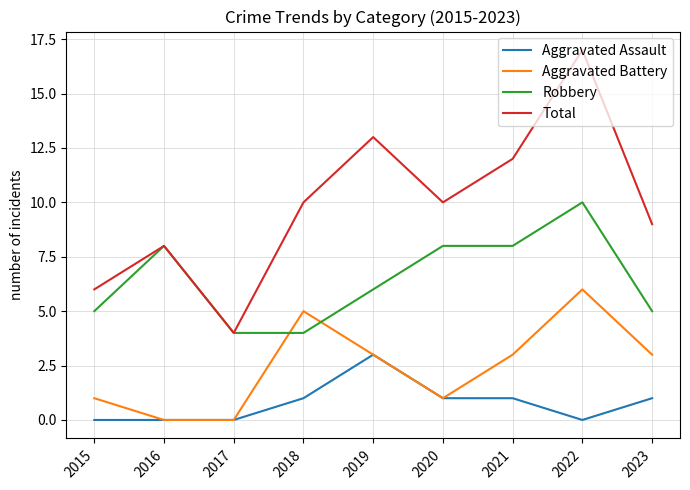

Reading left to right, what are all the values shown in this chart?

Aggravated Assault: 2015=0	2016=0	2017=0	2018=1	2019=3	2020=1	2021=1	2022=0	2023=1
Aggravated Battery: 2015=1	2016=0	2017=0	2018=5	2019=3	2020=1	2021=3	2022=6	2023=3
Robbery: 2015=5	2016=8	2017=4	2018=4	2019=6	2020=8	2021=8	2022=10	2023=5
Total: 2015=6	2016=8	2017=4	2018=10	2019=13	2020=10	2021=12	2022=17	2023=9